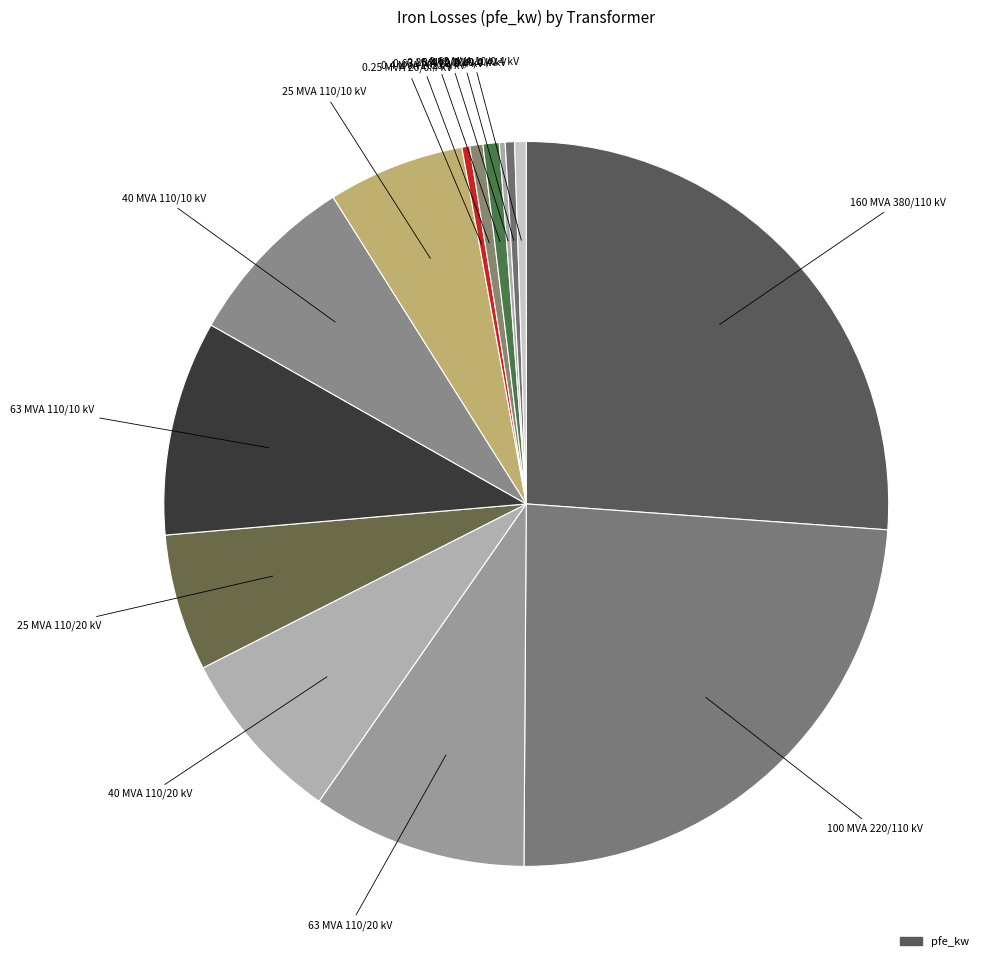

How many segments does this pie chart have?

14